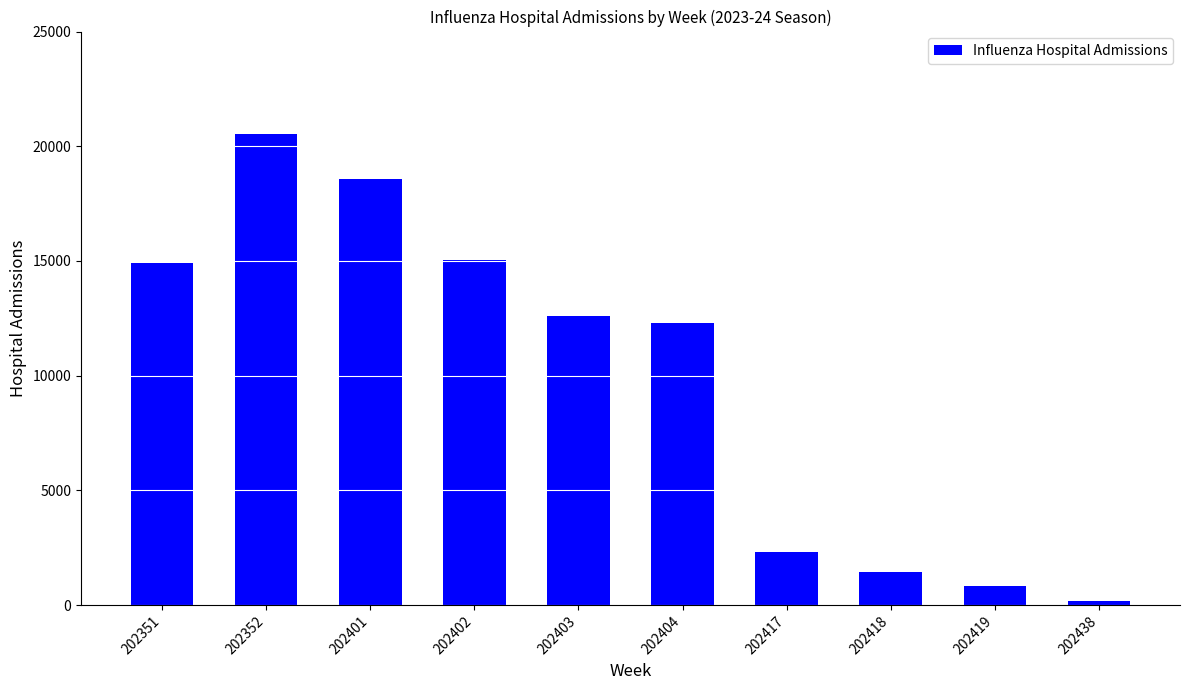

What is the value of the 4th bar from the left?

15038